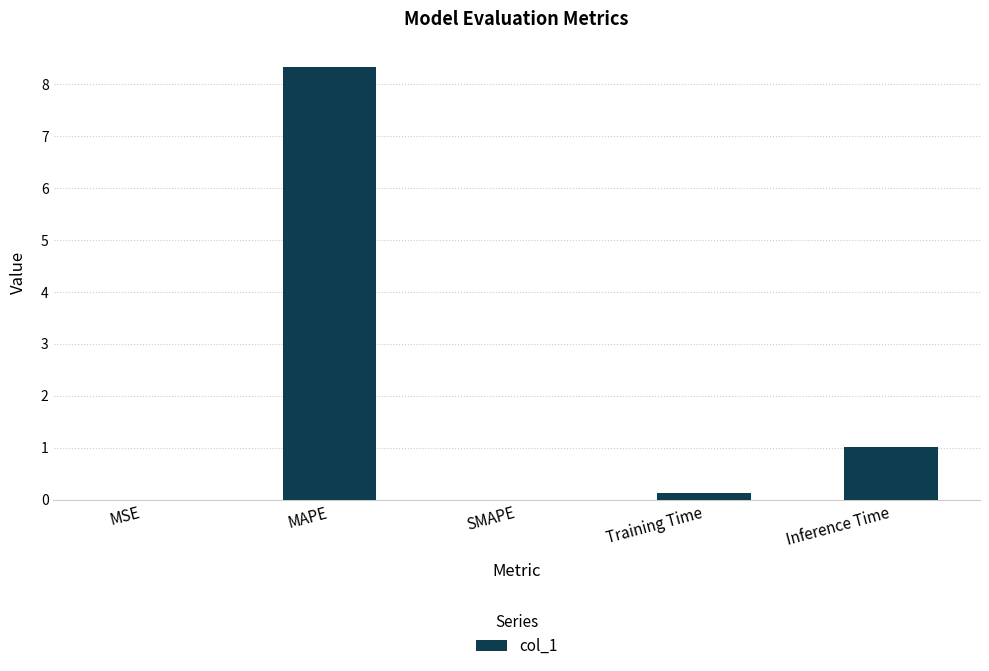

What is the greatest value displayed?

8.3